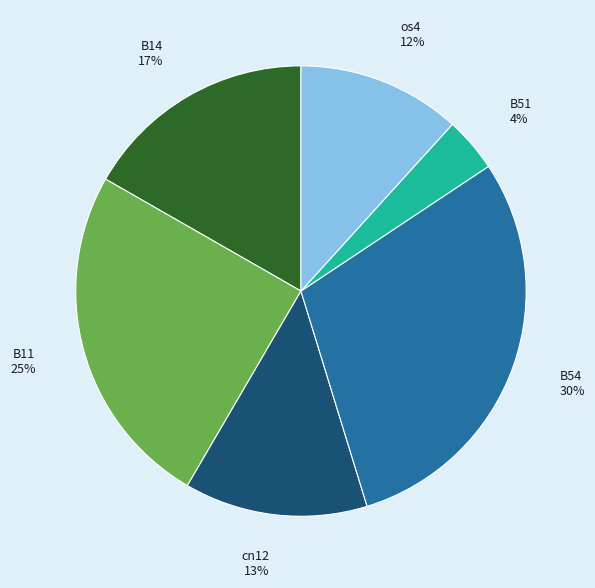

Is there a majority slice in this chart?

No